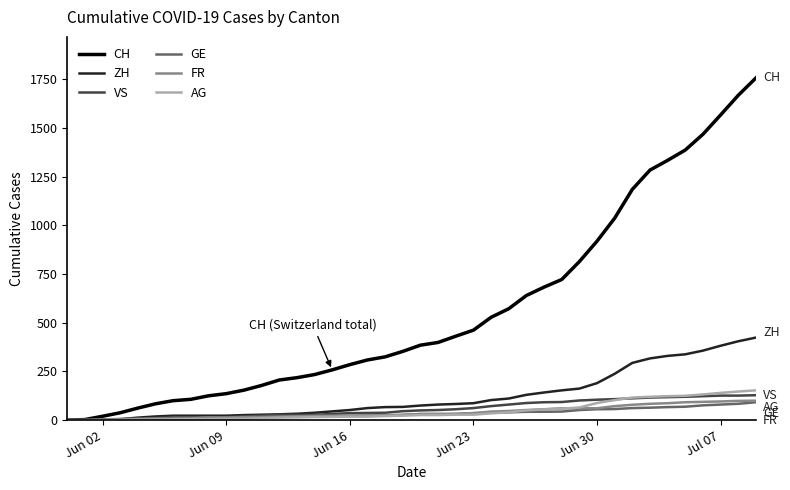

Which series has the widest spread of values?

CH